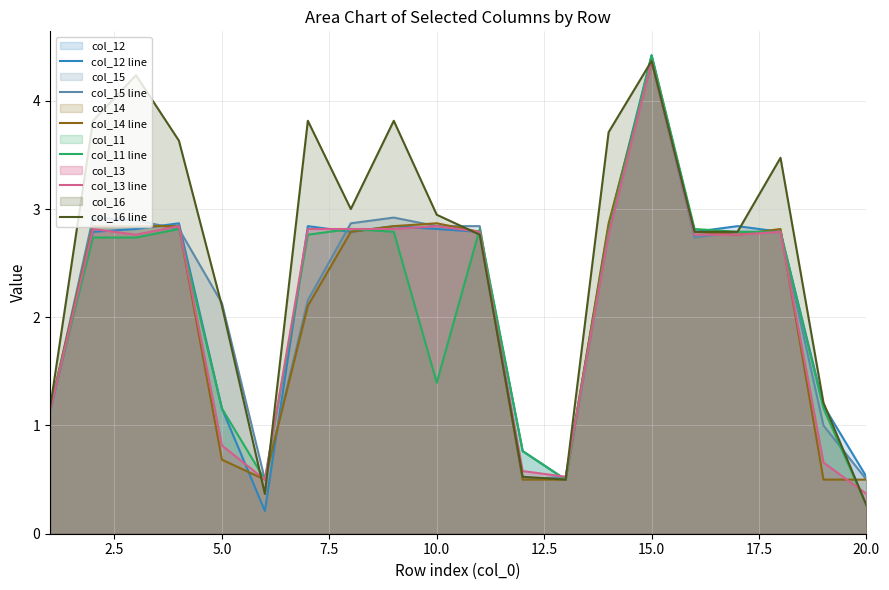

The value of col_11 line at 15.0 is 4.4. True or false?

True